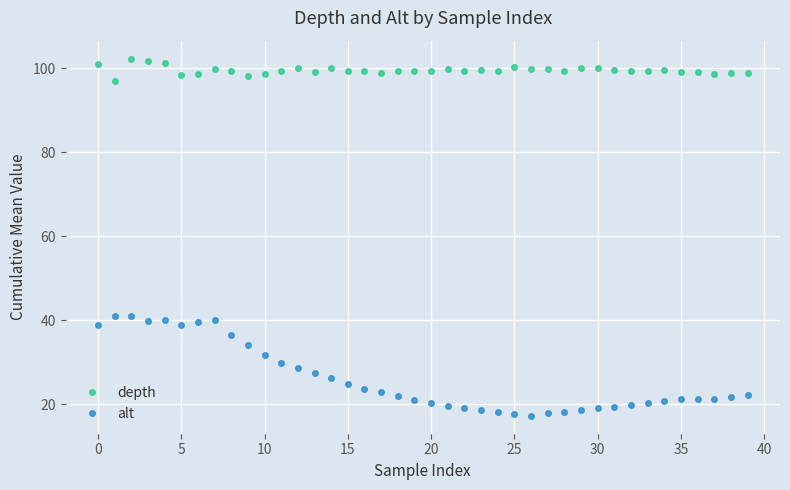

Which series has the widest spread of values?

alt